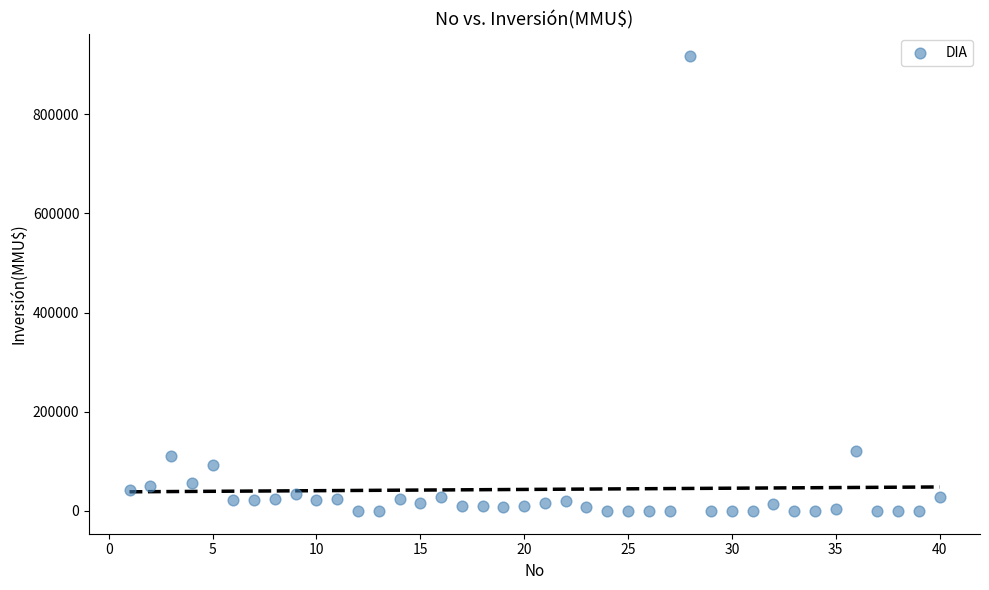

What is the range of Y values (max minus min)?

917000